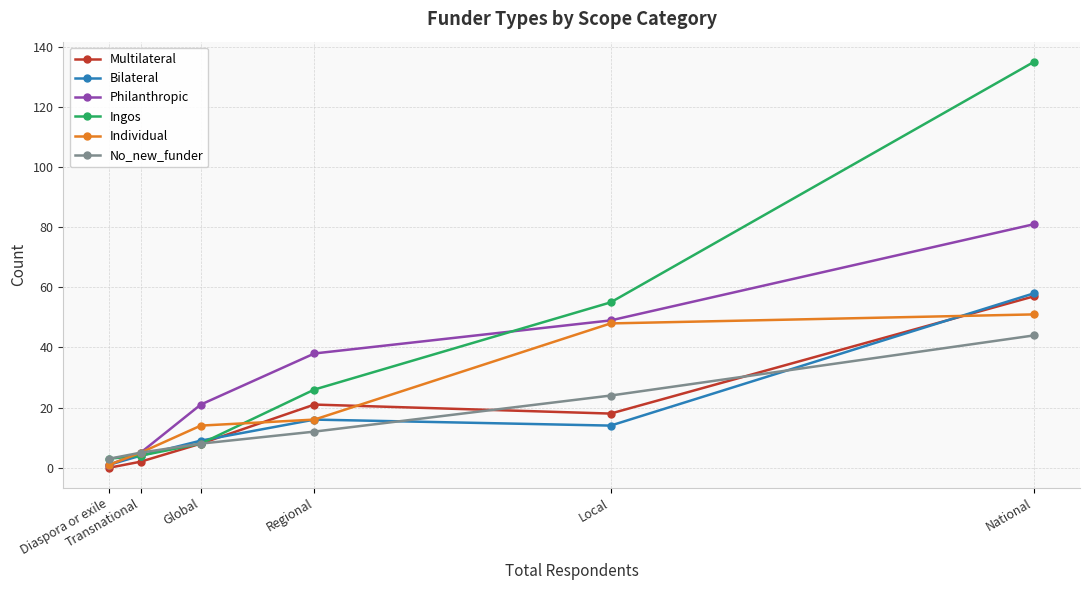

What is the difference between the second highest and second lowest values in the Bilateral series?

12